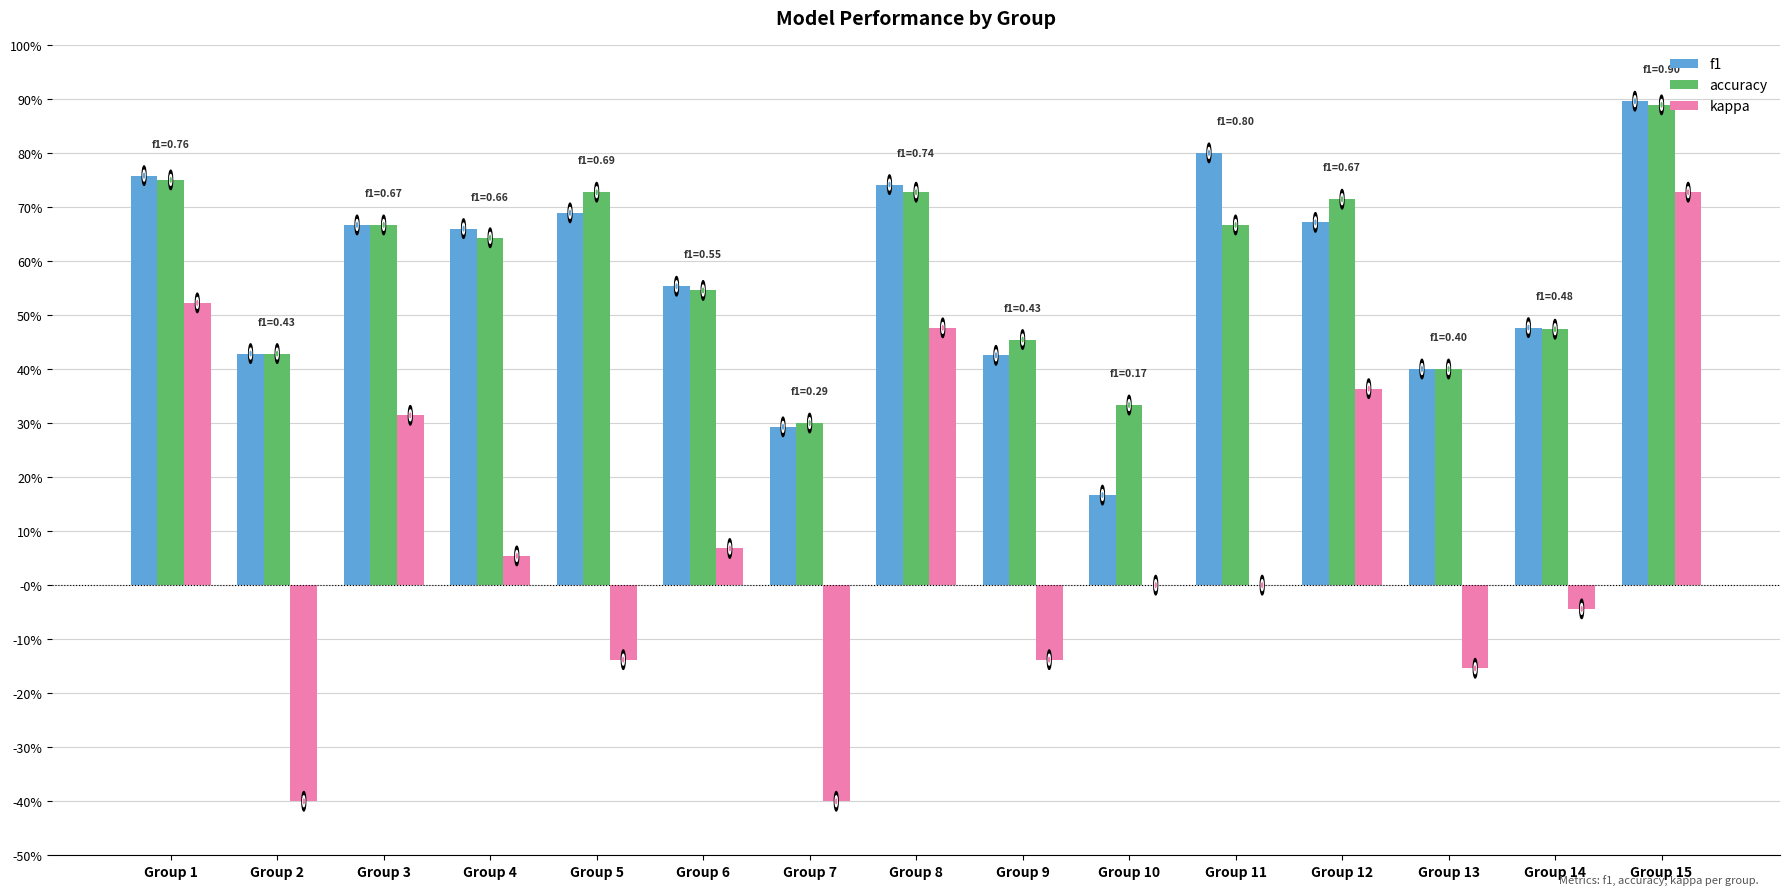

Does the chart contain stacked bars?

No